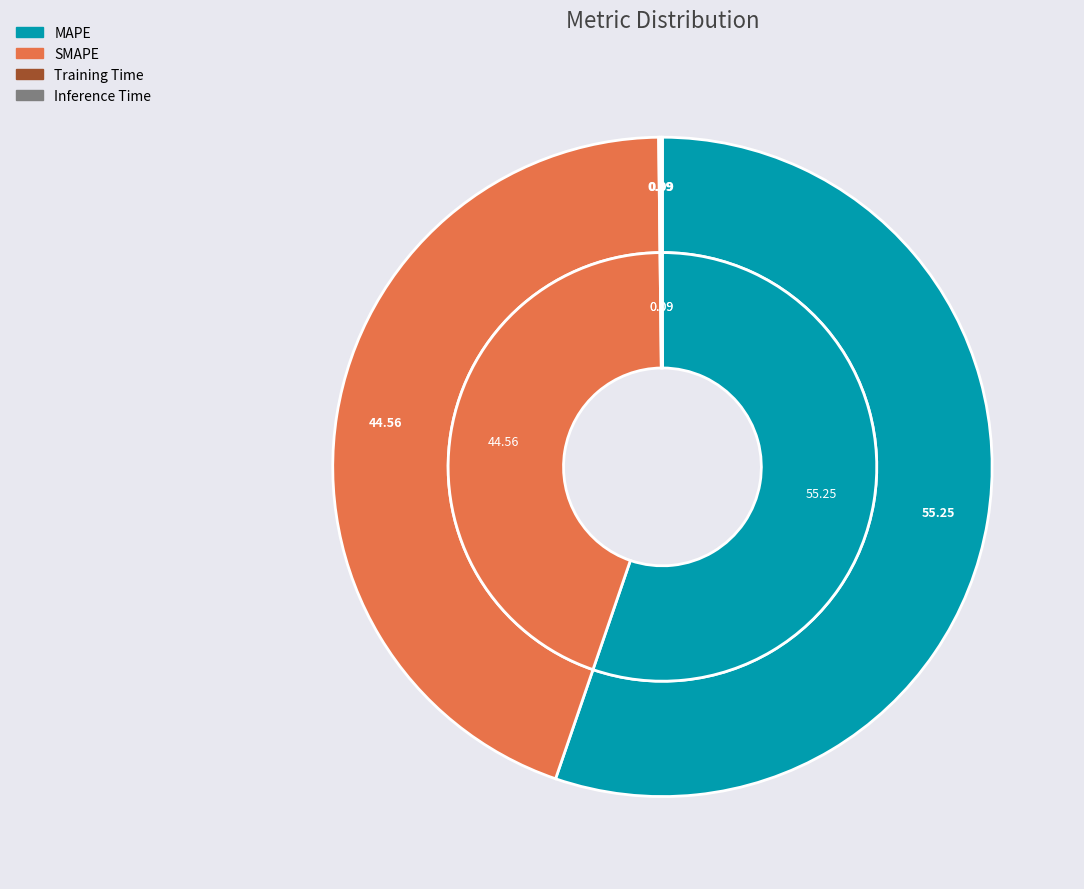

Do MAPE and SMAPE together represent more than half of the pie?

Yes